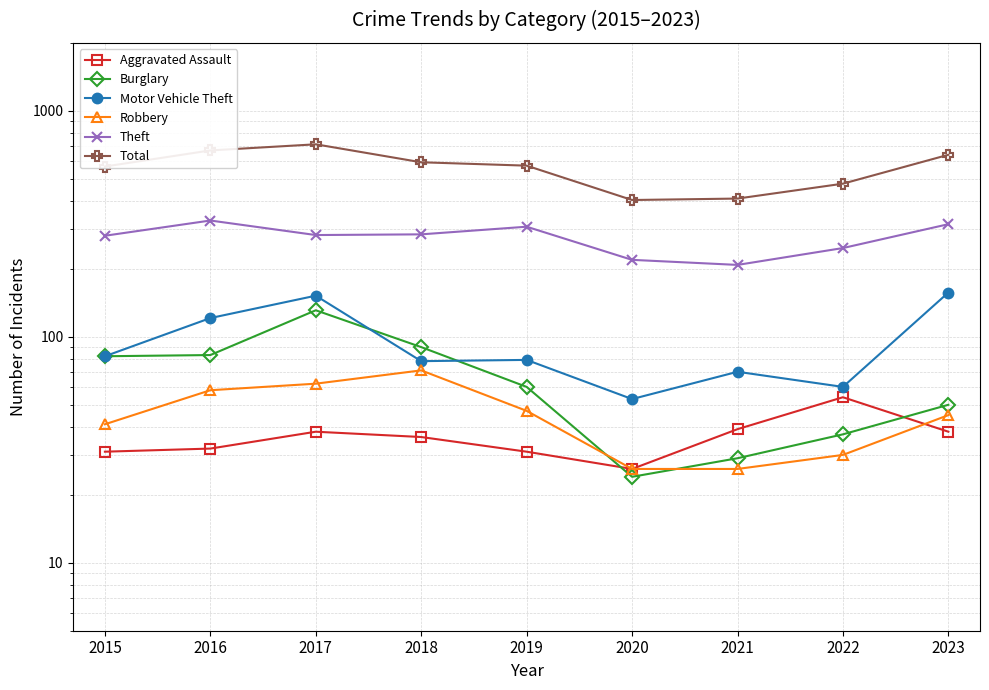

How many values in the Theft series exceed 282?

4